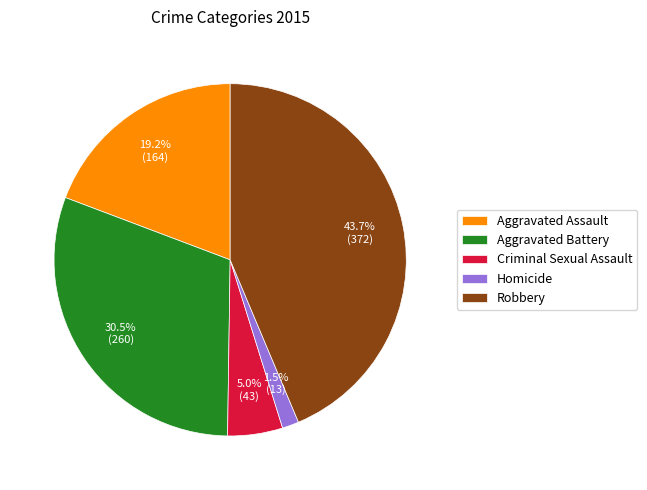

What portion of the pie excludes Aggravated Assault?

80.8%